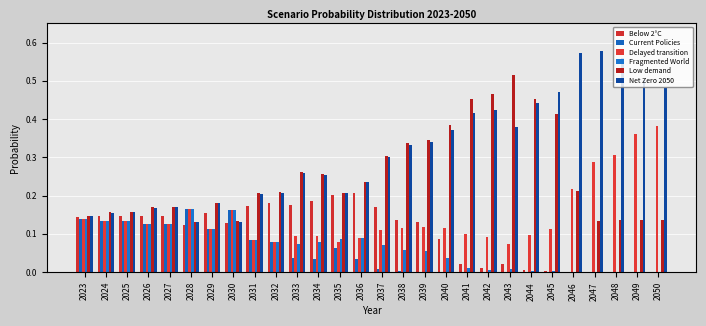

How many groups of bars are there?

28